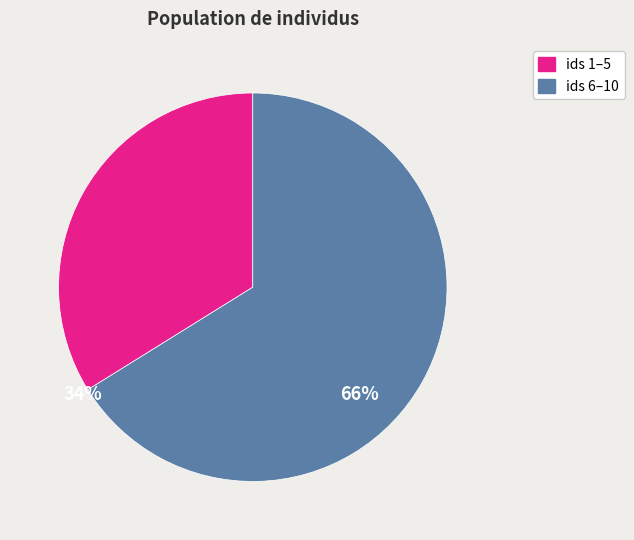

Count the number of slices in the pie.

2